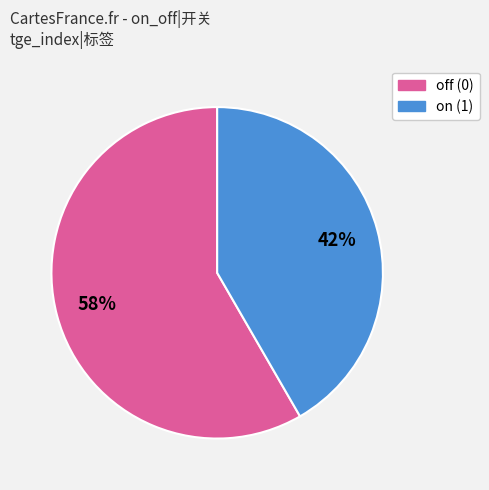

Is there any slice that represents more than half of the pie?

Yes